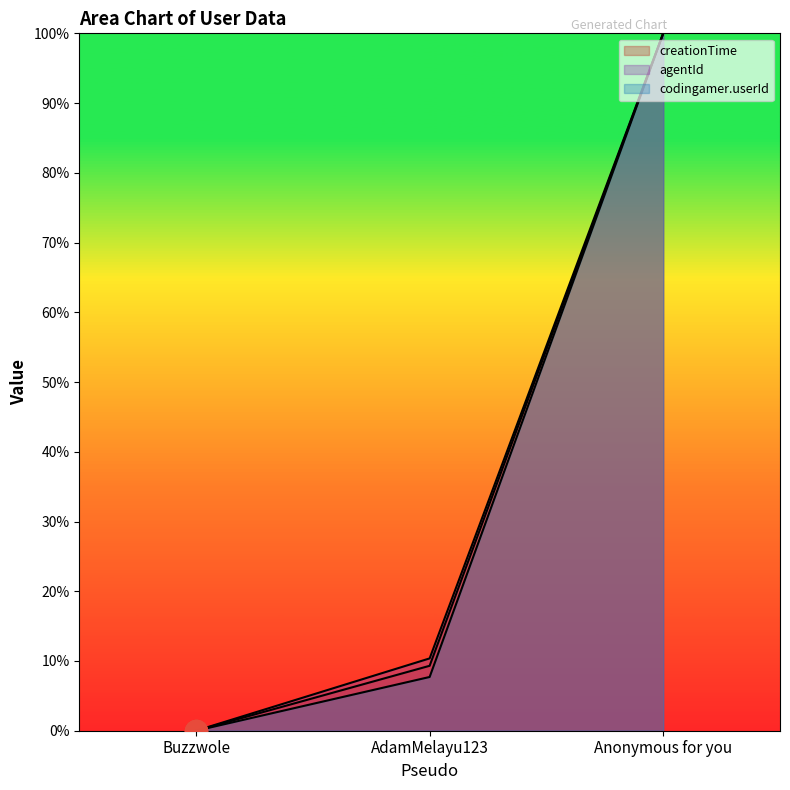

Which series has the largest total across all categories?

agentId